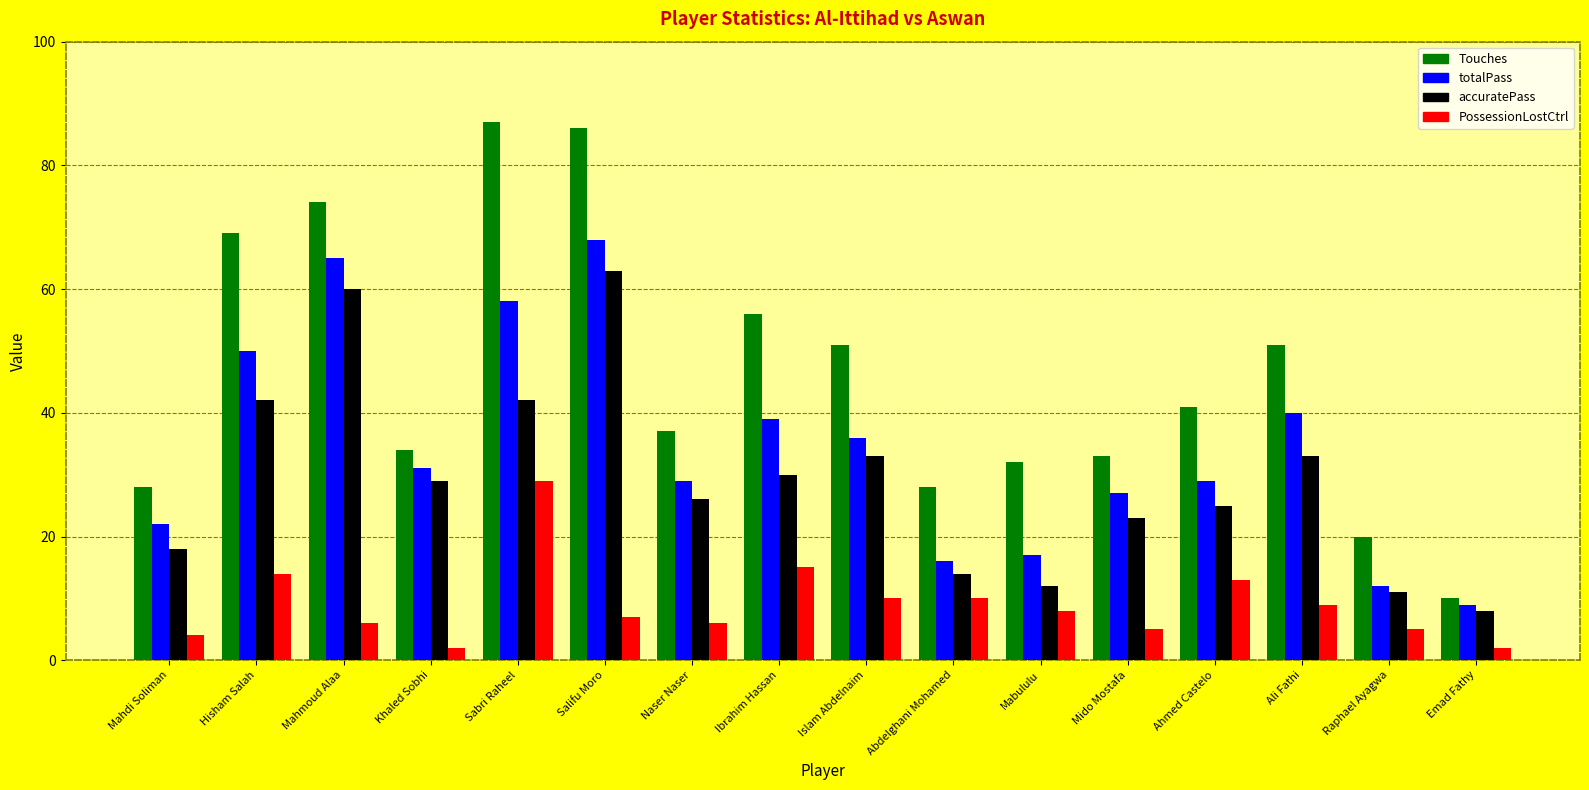

Which series has the largest total across all categories?

Touches